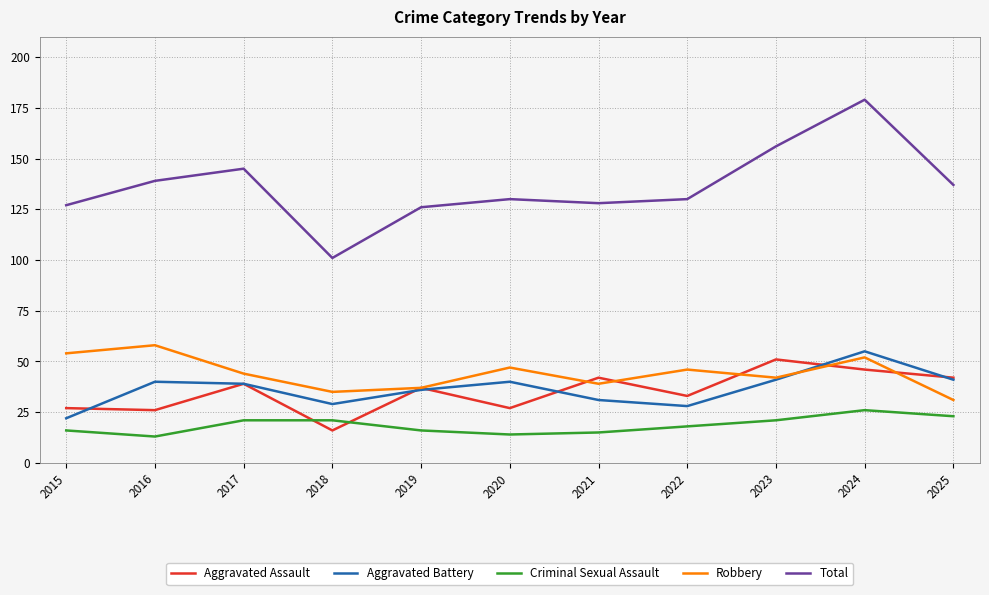

Is this an area chart (filled region under the line)?

No